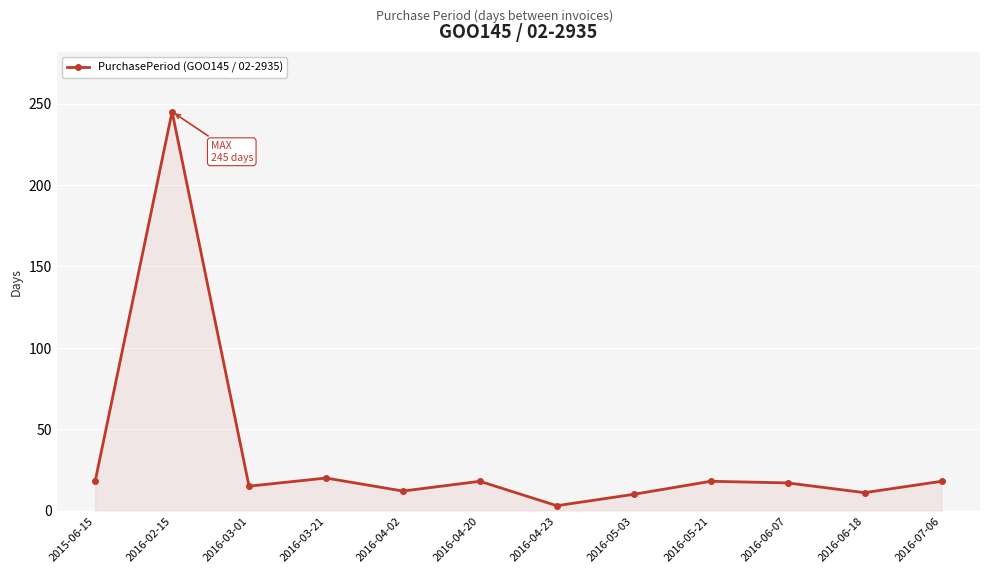

What is the label of the 6th point from the left?

2016-04-20